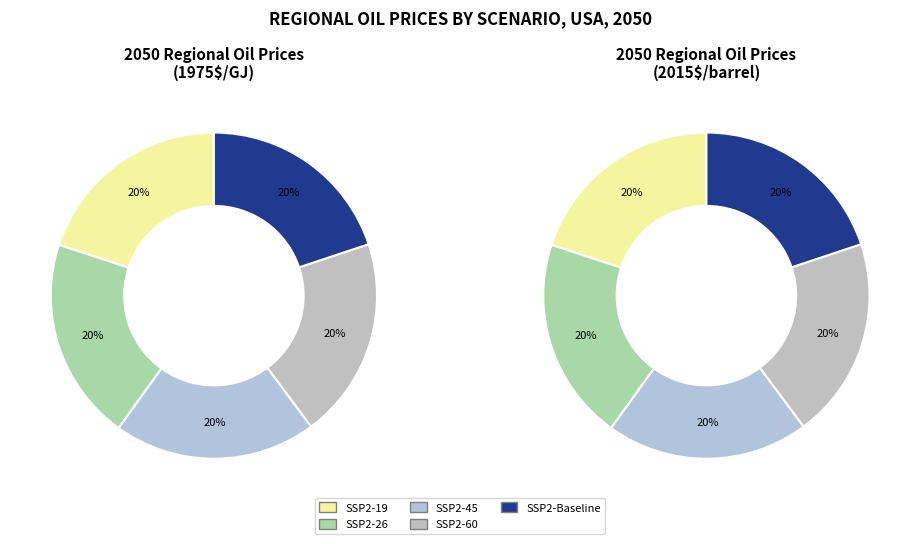

Combined, do SSP2-26 and SSP2-19 account for over 50%?

No